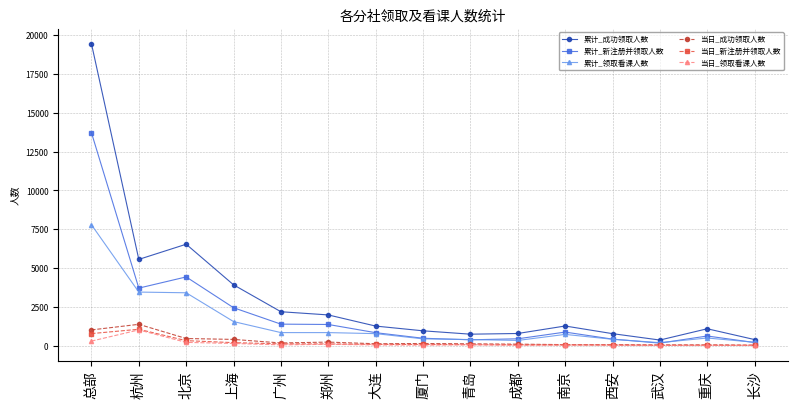

True or false: 累计_领取看课人数 and 当日_领取看课人数 intersect in this chart.

False